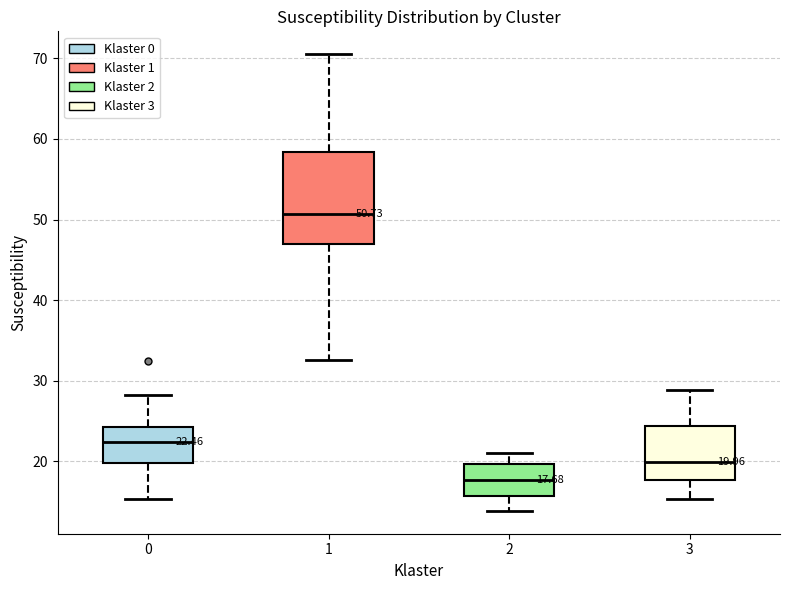

Which box is the tallest, from its lower edge to its upper edge?

1